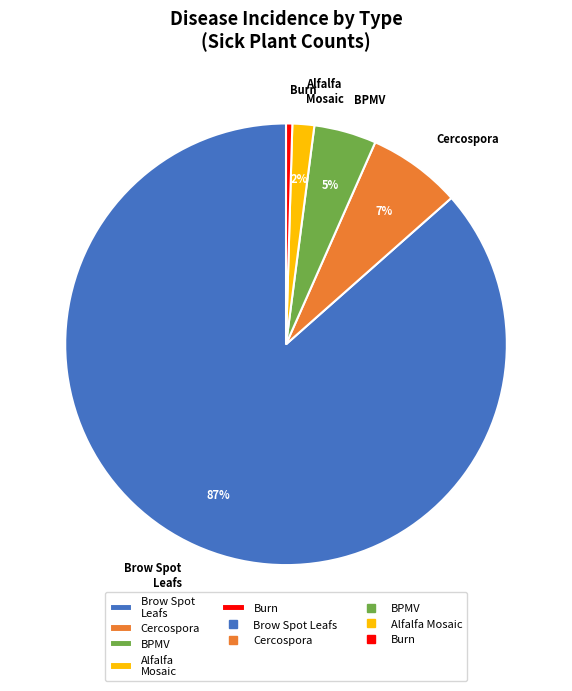

Rank the categories by value from highest to lowest.

Brow Spot Leafs, Cercospora, BPMV, Alfalfa Mosaic, Burn